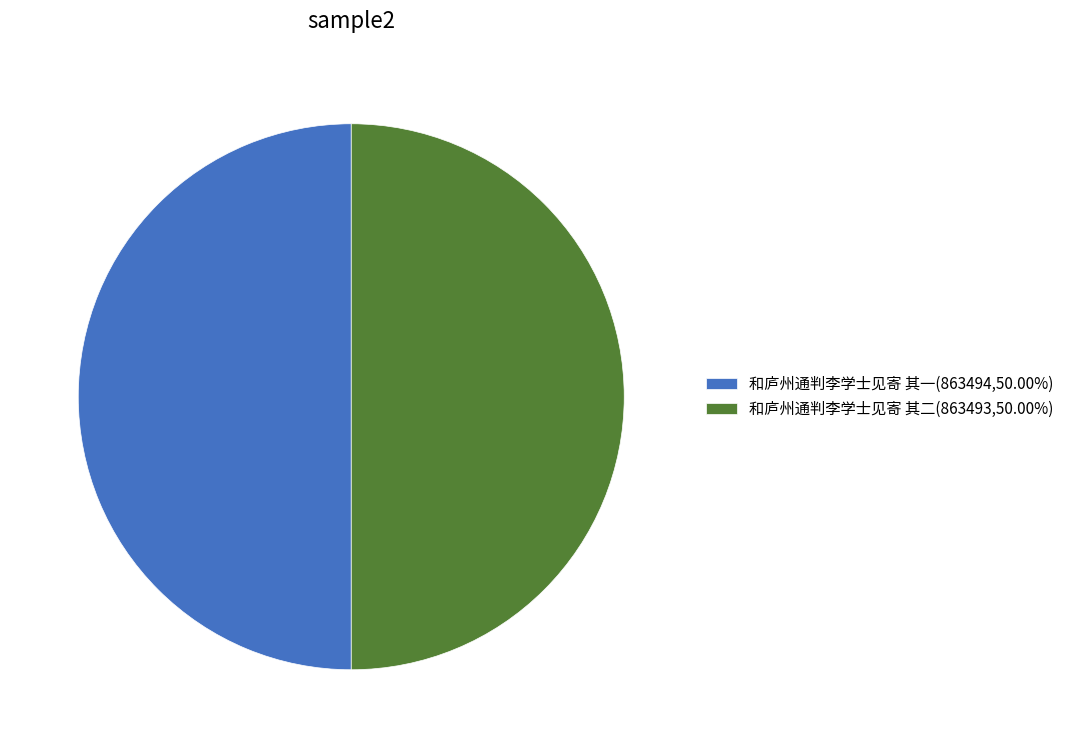

Is the sum of 和庐州通判李学士见寄 其一(863494,50.00%) and 和庐州通判李学士见寄 其二(863493,50.00%) greater than half?

Yes